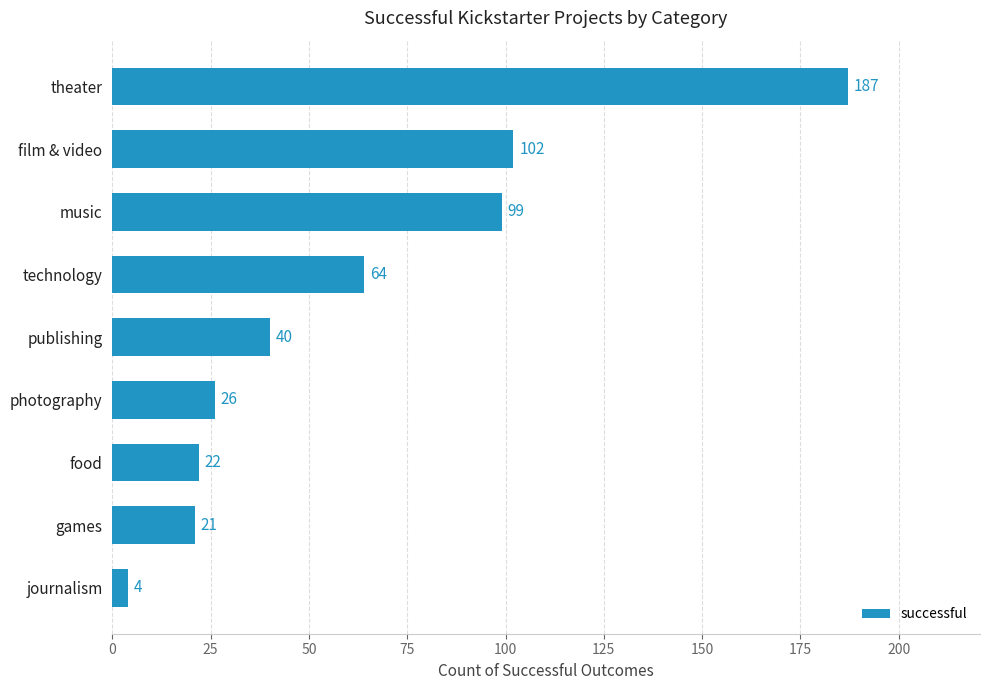

Rank the categories by value from highest to lowest.

theater, film & video, music, technology, publishing, photography, food, games, journalism